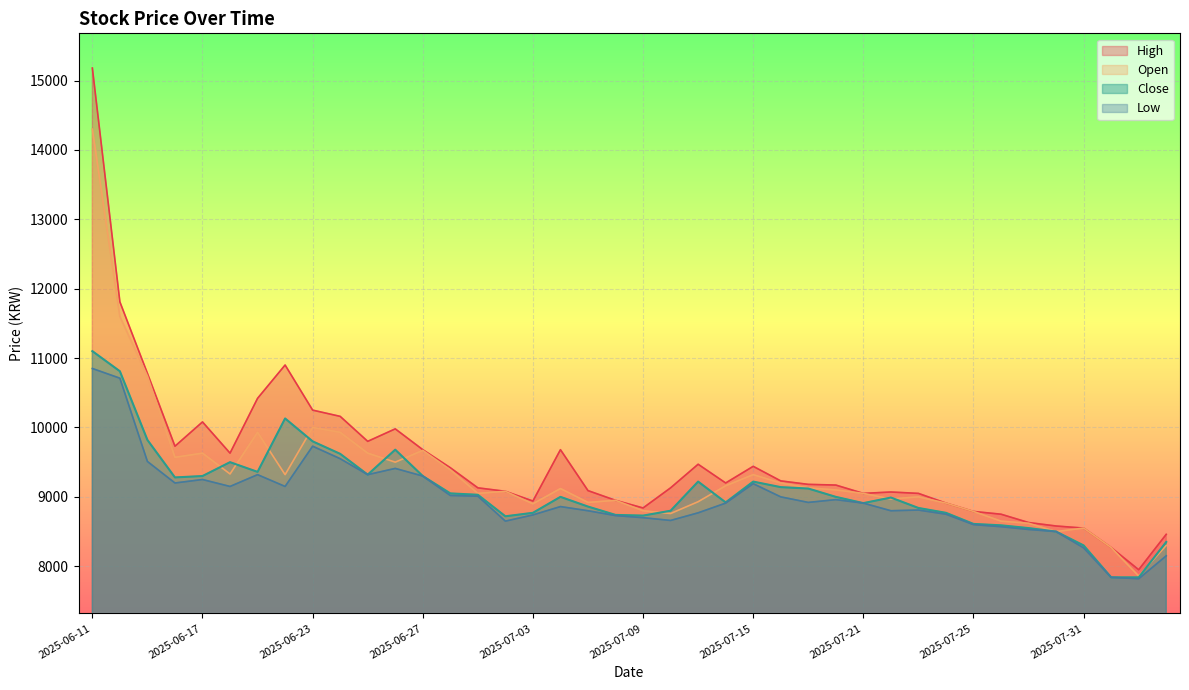

True or false: Low has a value of 3150 at 2025-07-10.

False